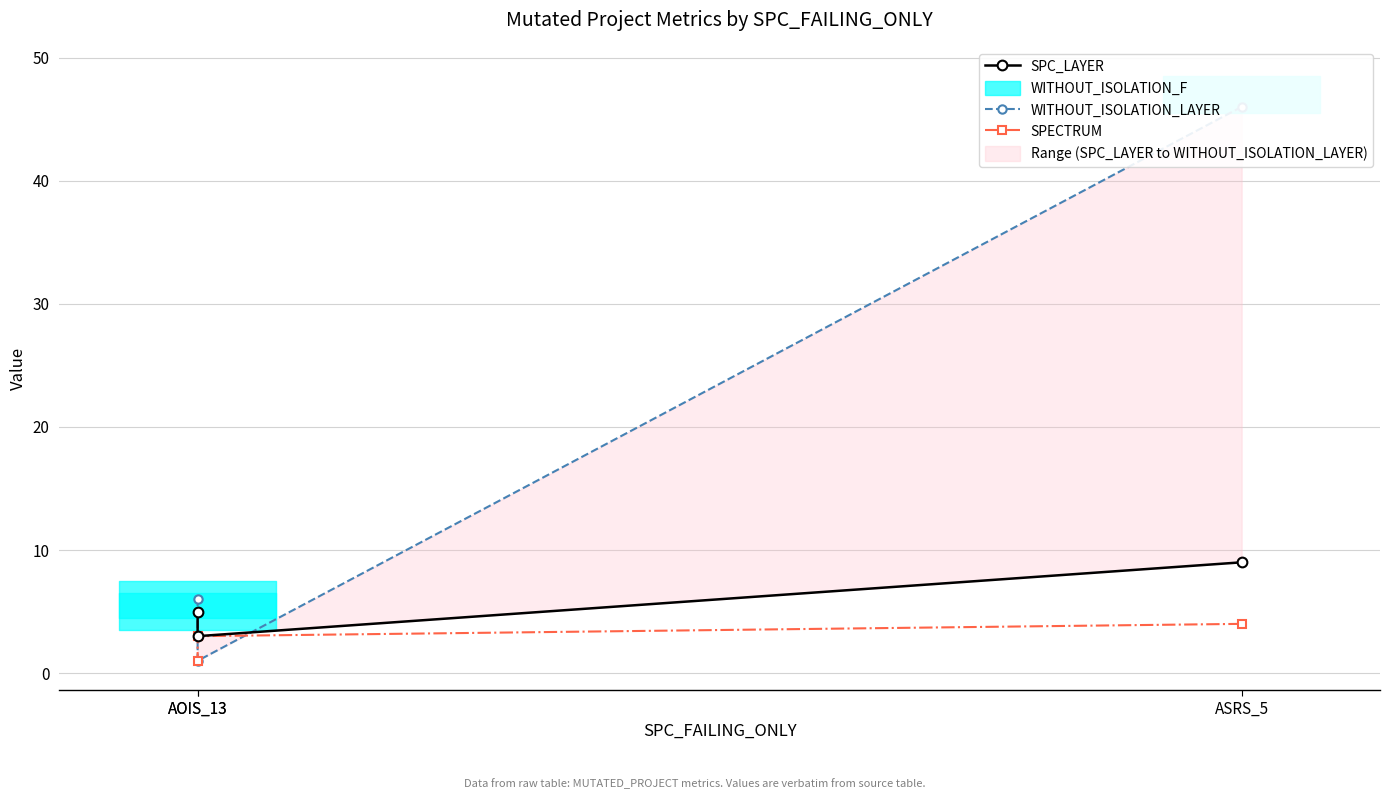

What is the difference between the SPC_LAYER values at AOIS_13 and AOIS_13?

2